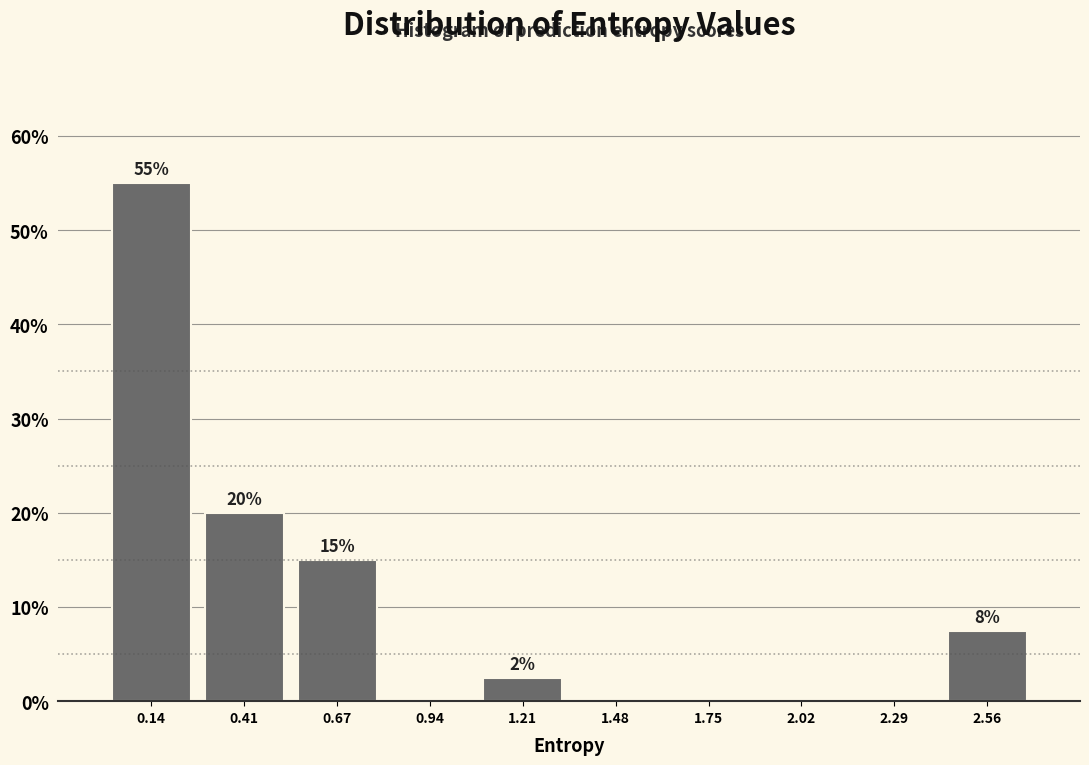

Which range on the x-axis has the tallest bar?

0.00 to 0.25